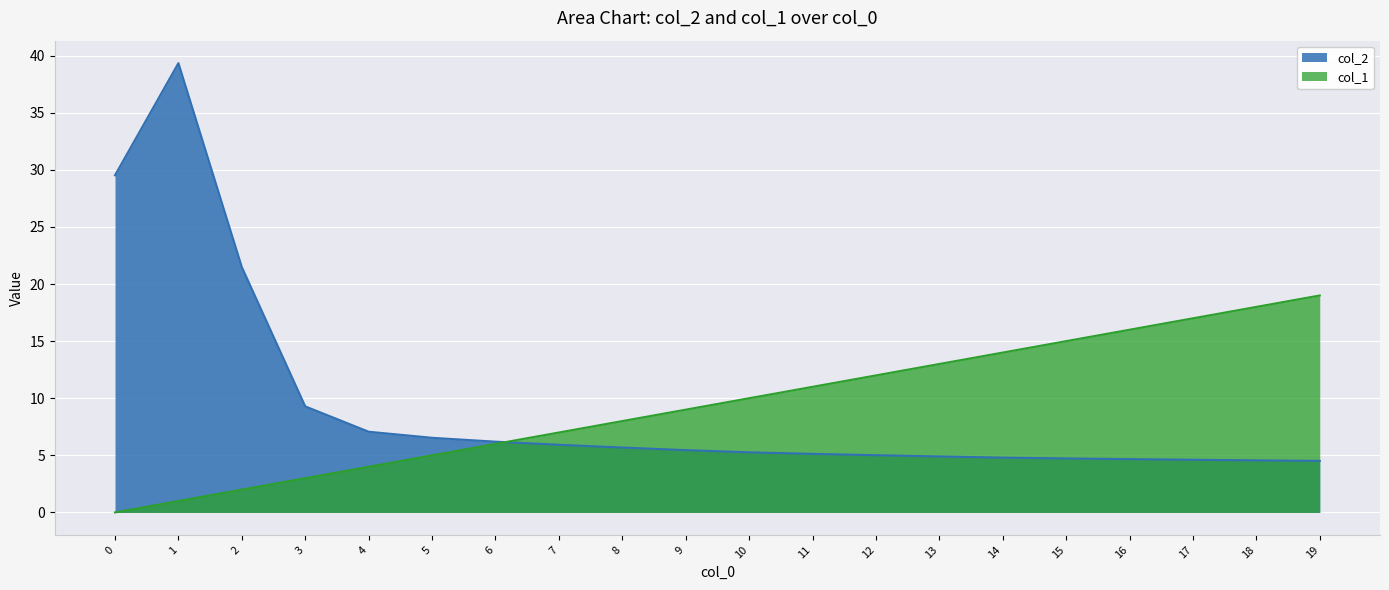

What is the difference between the second highest and minimum values in the col_2 series?

25.0